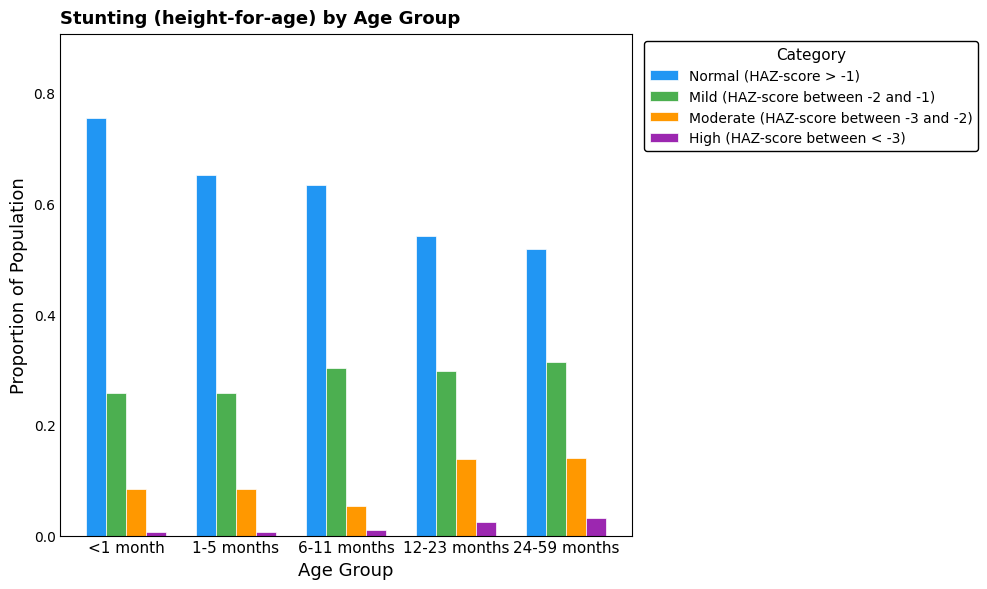

What position from the right is 12-23 months?

2